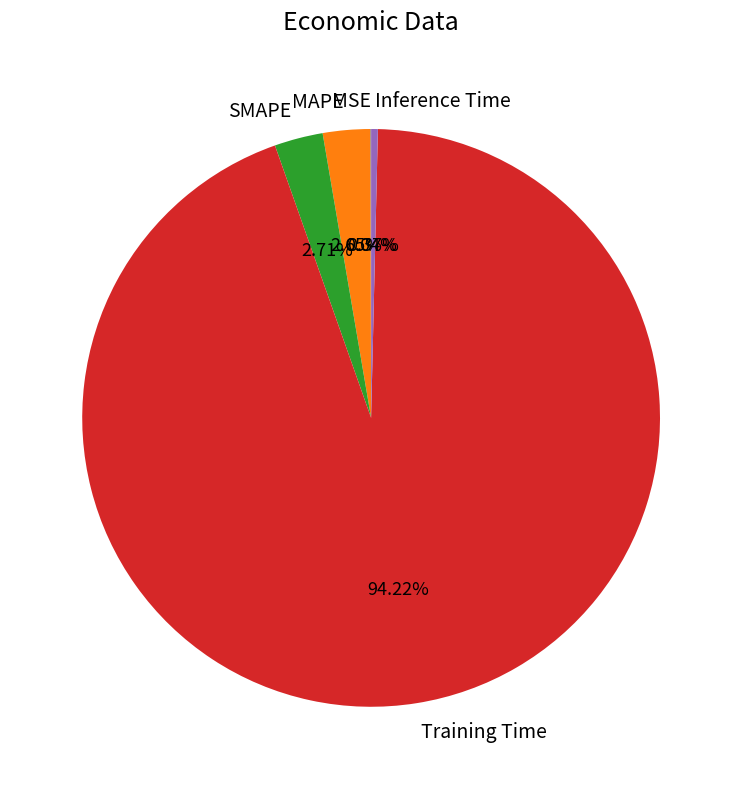

True or false: Training Time accounts for 99% of the total.

False